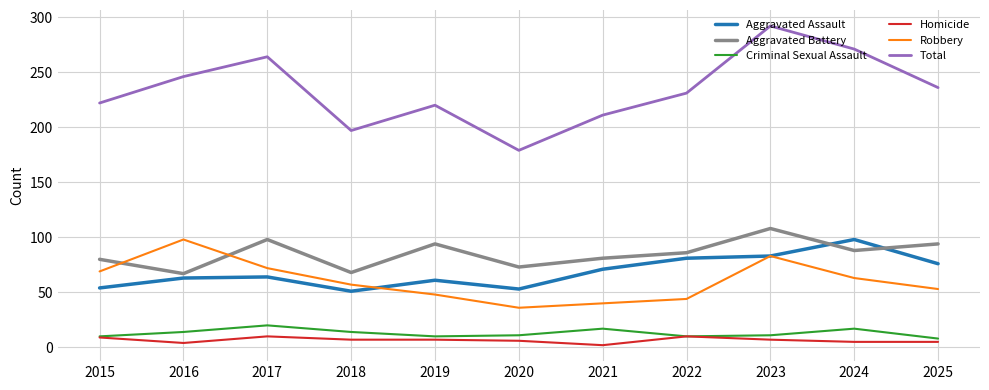

True or false: Aggravated Battery and Homicide cross at least once.

False